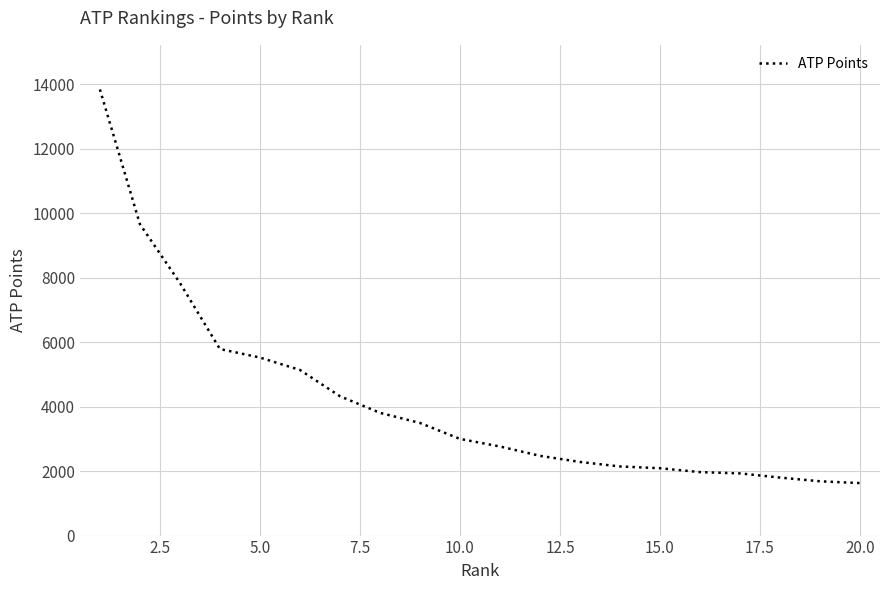

What is the sum of all values?

83209